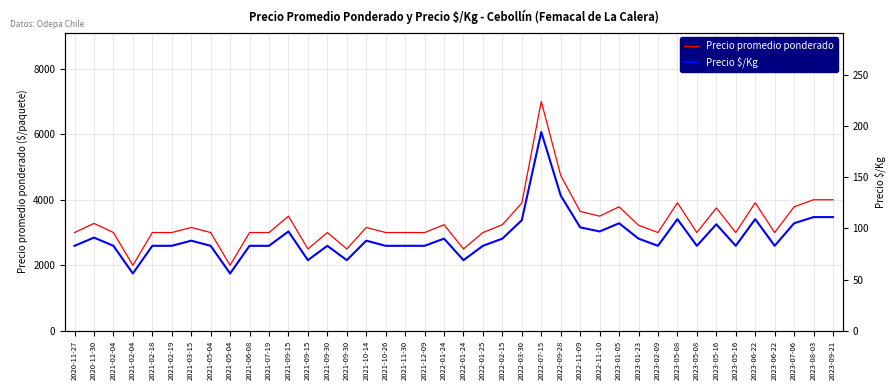

True or false: Precio promedio ponderado and Precio $/Kg cross at least once.

False